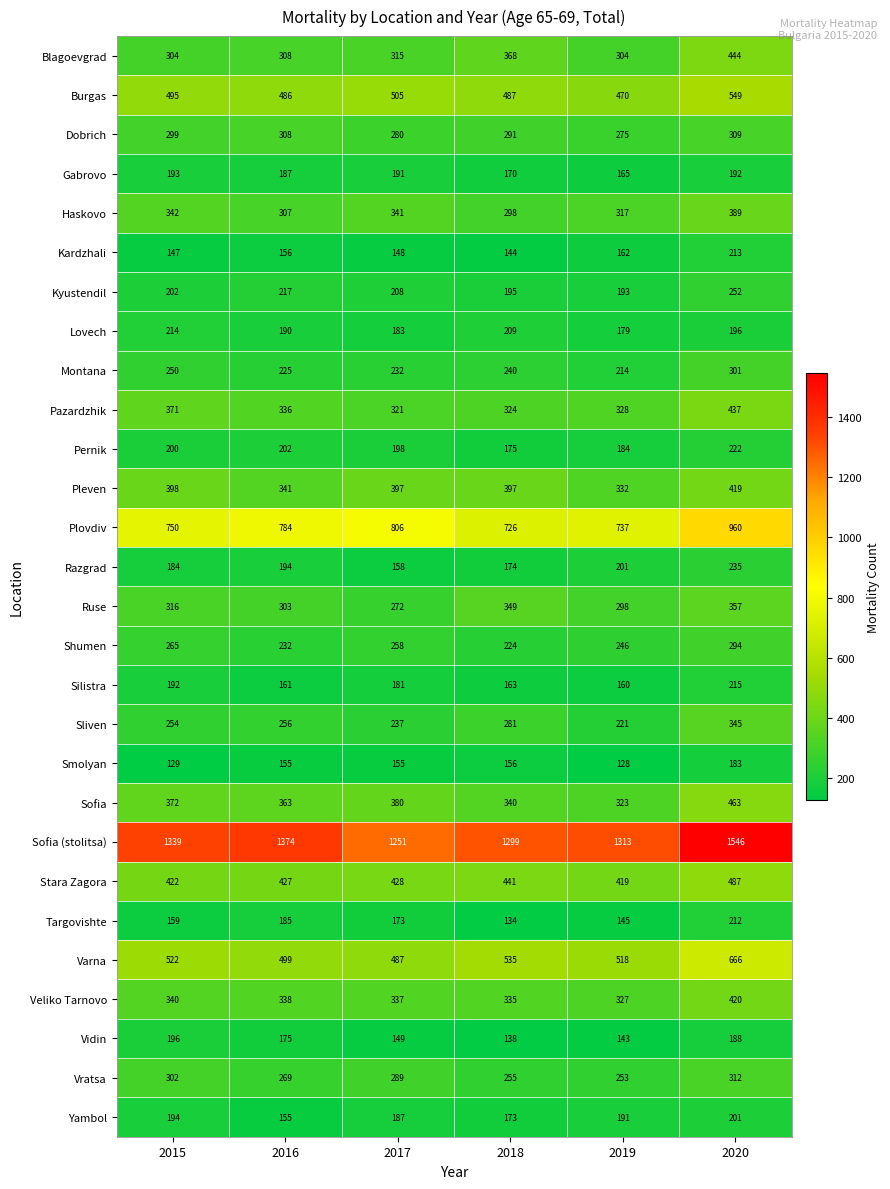

What is the difference between the Gabrovo values at 2016 and 2020?

5